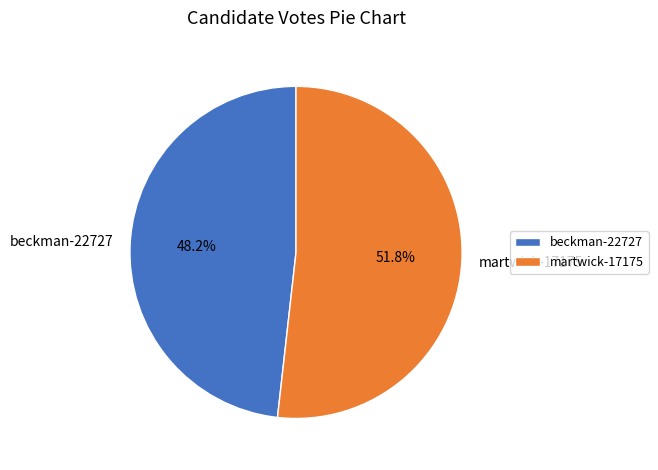

Is it true that beckman-22727 is 48% of the pie?

True